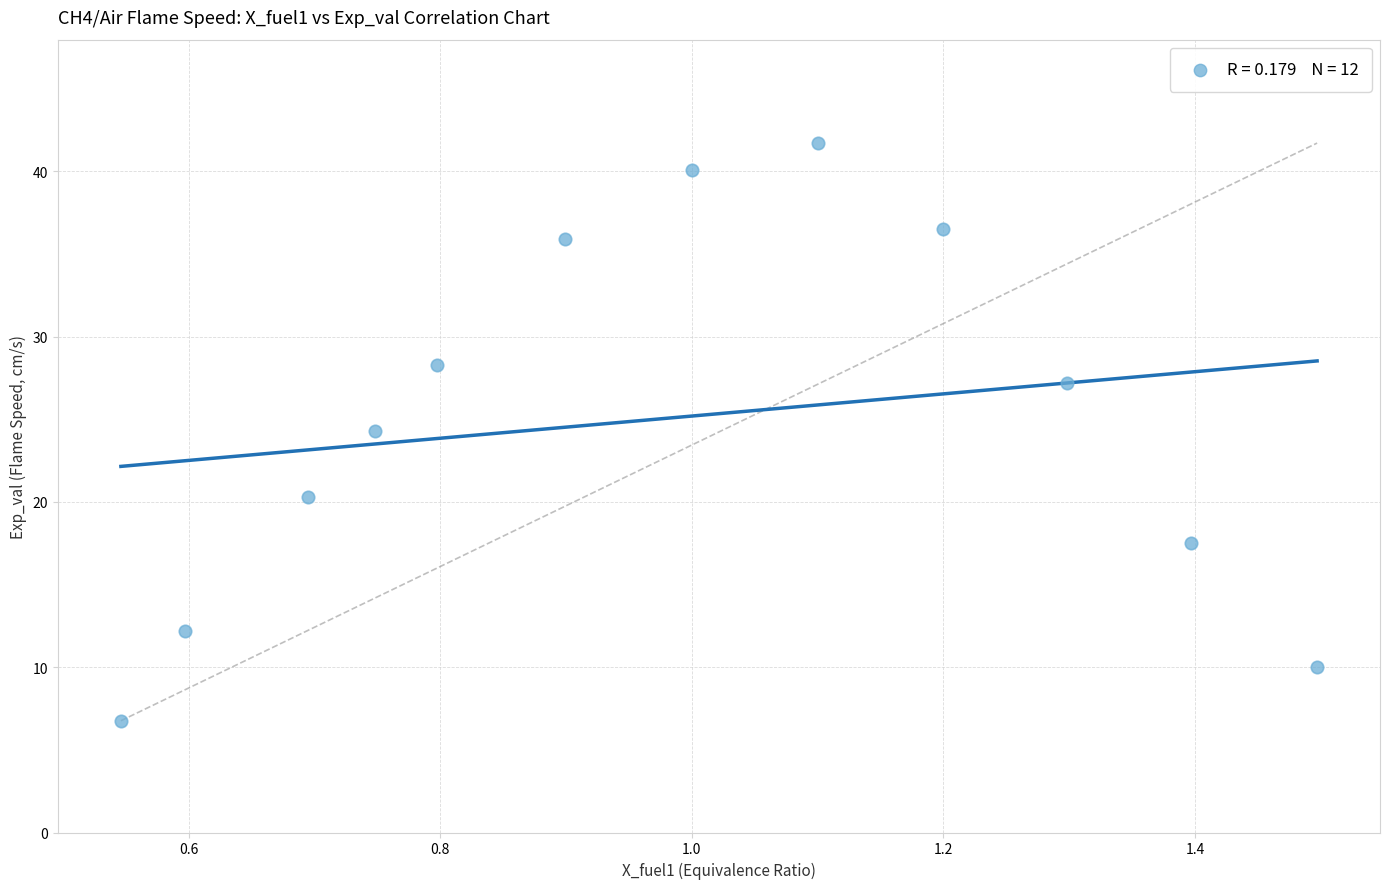

What is the average X value?

1.0